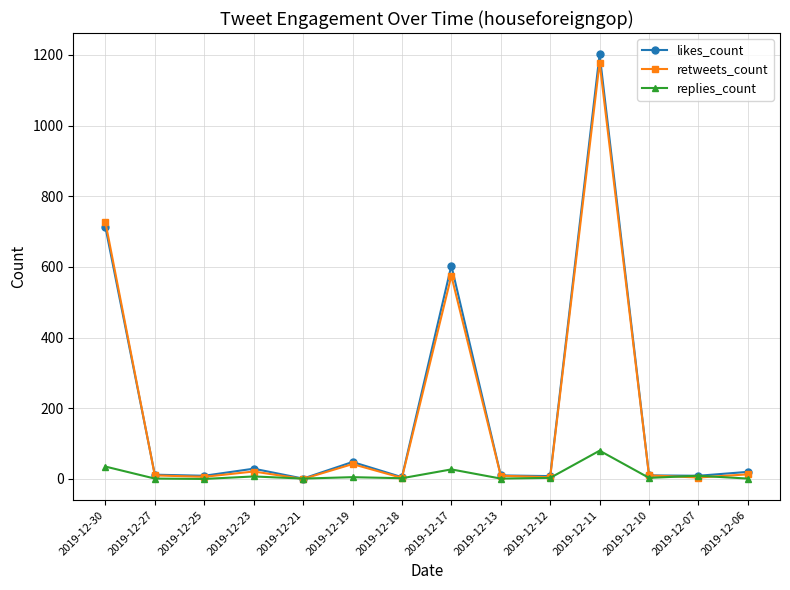

At which category is the sum across all series the highest?

2019-12-11